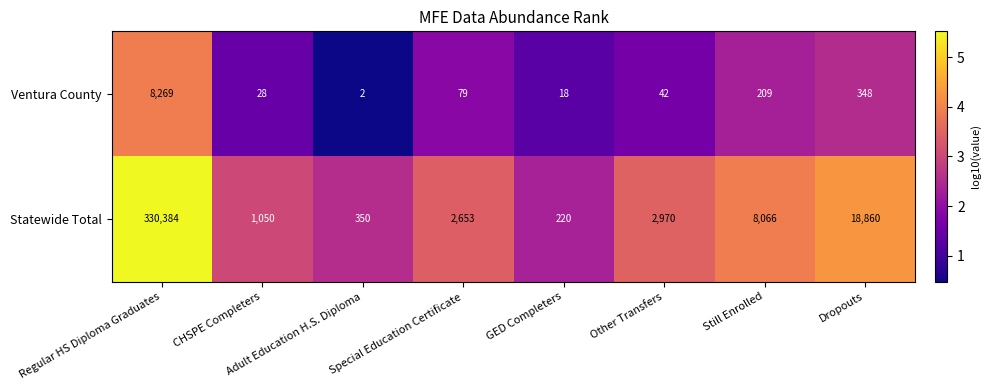

Which series has the largest range (max minus min)?

Statewide Total